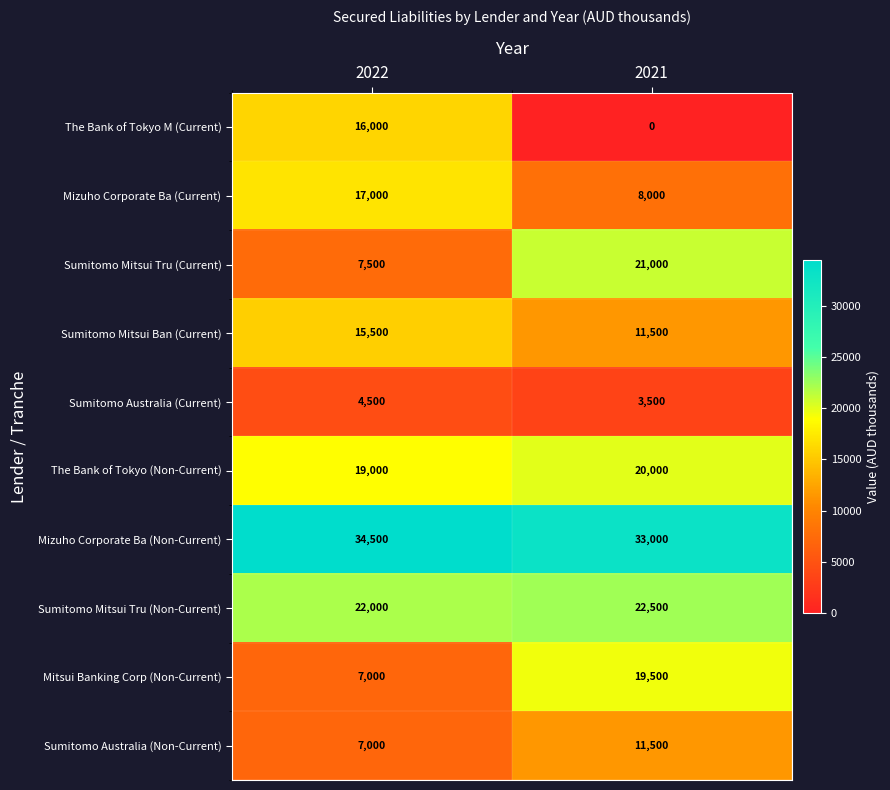

What is the difference between the maximum and minimum values in the Mizuho Corporate Ba (Non-Current) series?

1500